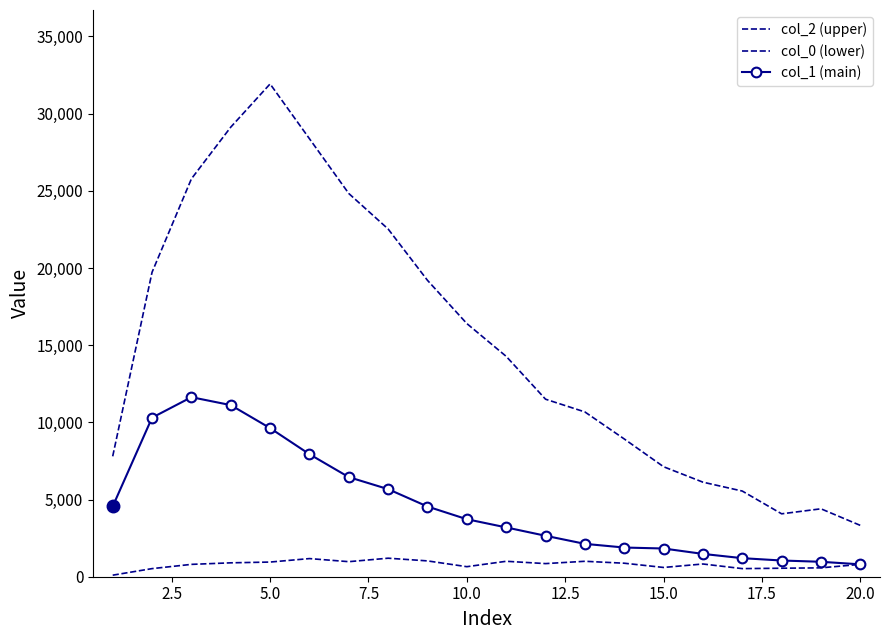

At how many categories does at least one series exceed 1645?

20